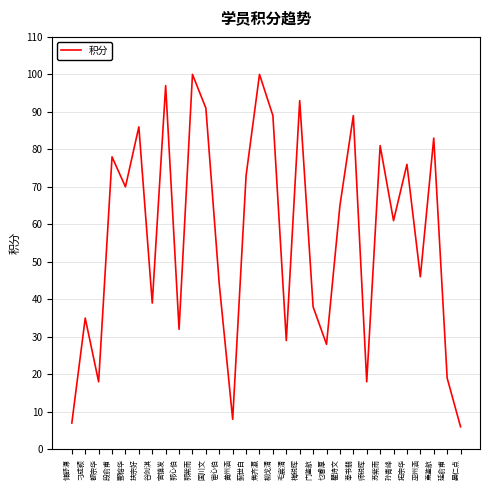

The value at 师锐晖 is 18. True or false?

True